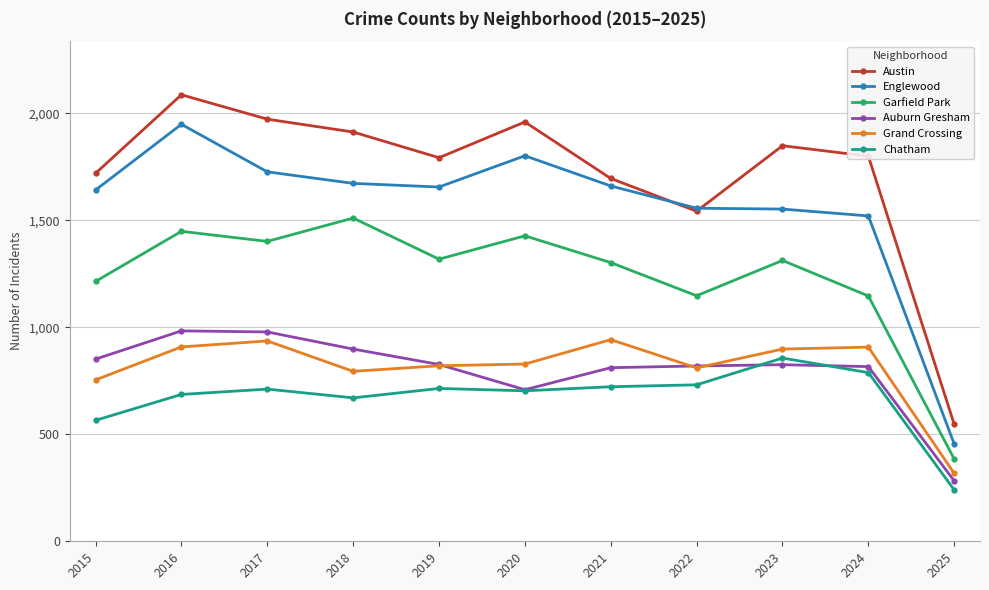

At how many categories does at least one series exceed 579?

10